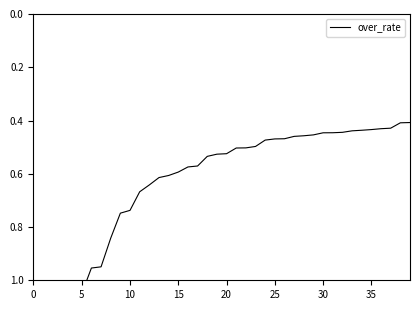

Reading left to right, transcribe all the data shown in this chart.

1.9	1.5	1.4	1.2	1.1	1.1	1.0	0.9	0.8	0.7	0.7	0.7	0.6	0.6	0.6	0.6	0.6	0.6	0.5	0.5	0.5	0.5	0.5	0.5	0.5	0.5	0.5	0.5	0.5	0.5	0.4	0.4	0.4	0.4	0.4	0.4	0.4	0.4	0.4	0.4